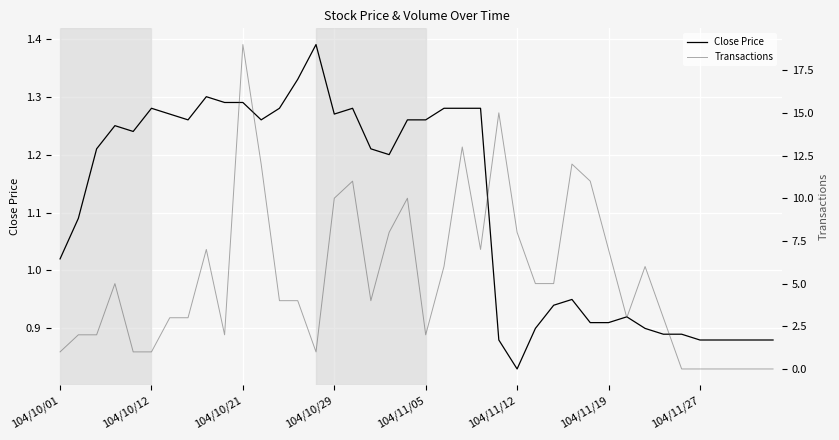

How many data points in Close Price are above 1?

24